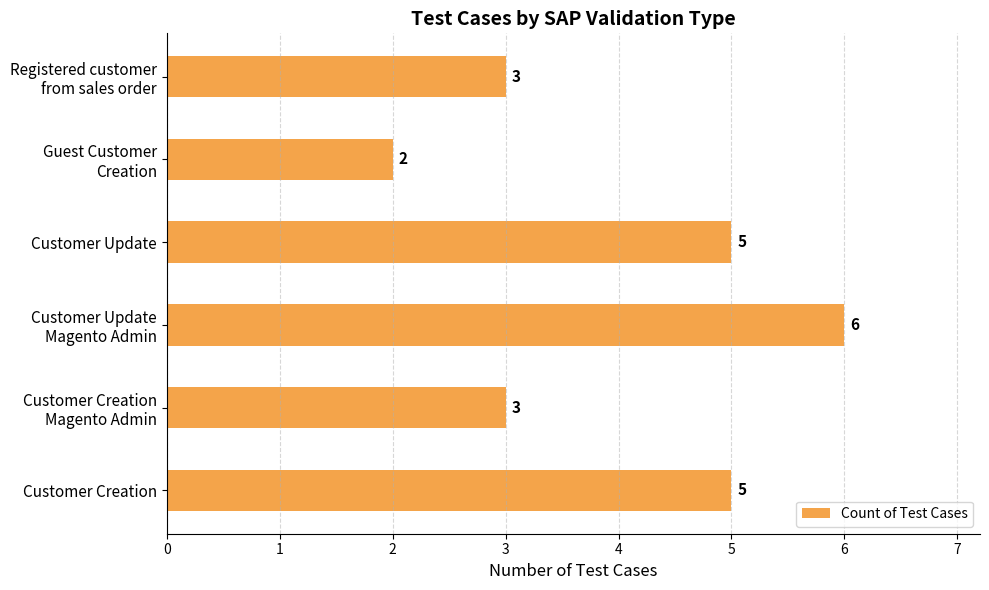

What is the maximum value shown in the chart?

6